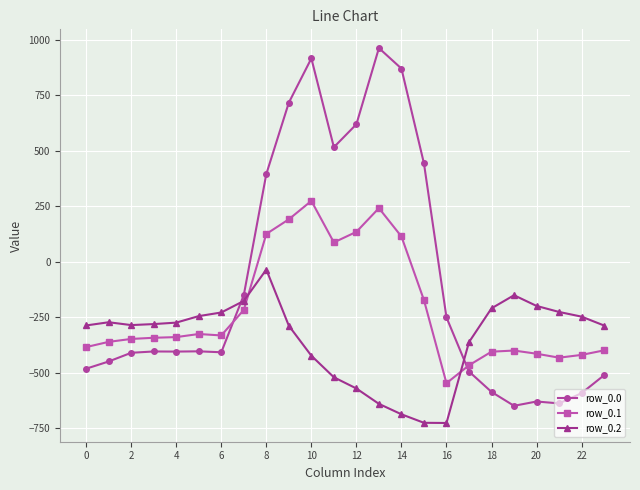

How many times do row_0.2 and row_0.1 cross each other?

2